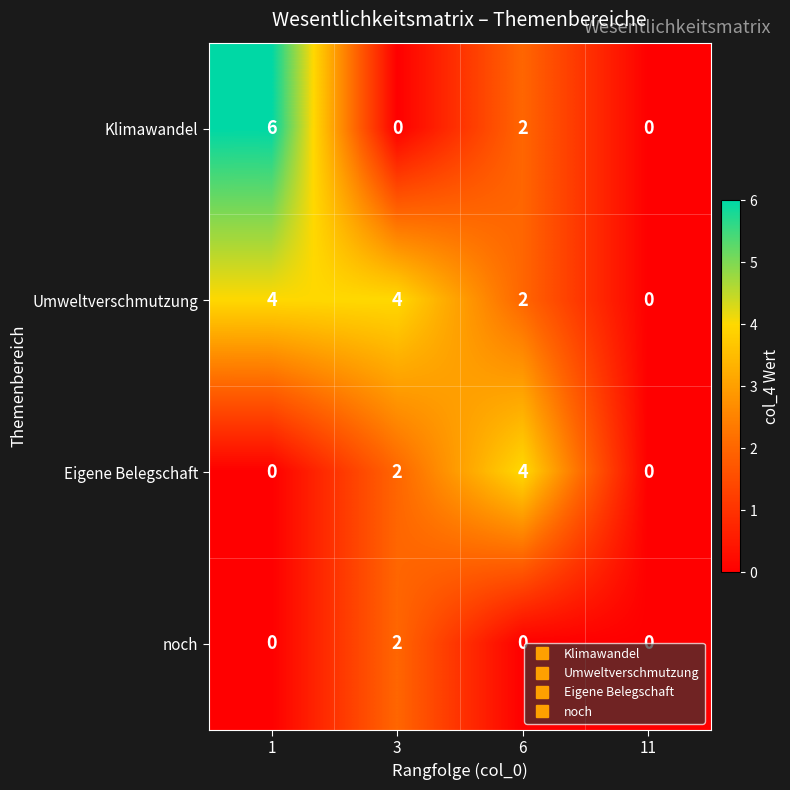

What is the greatest value displayed?

6